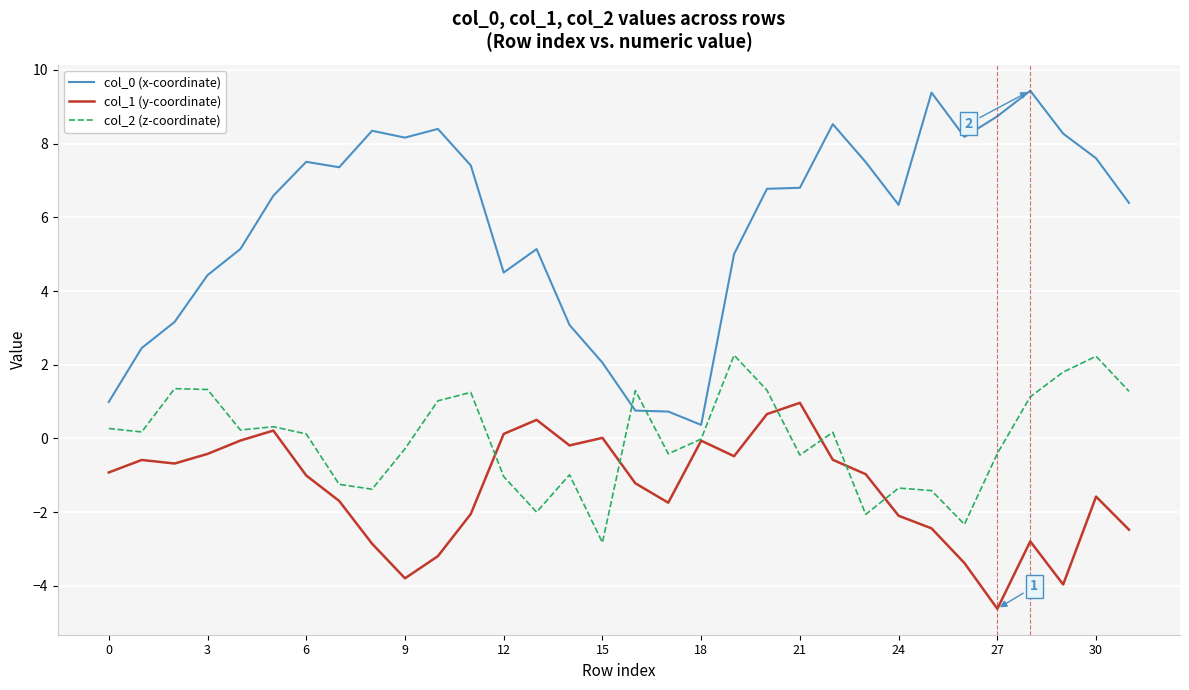

What is the minimum value shown in the chart?

-4.6